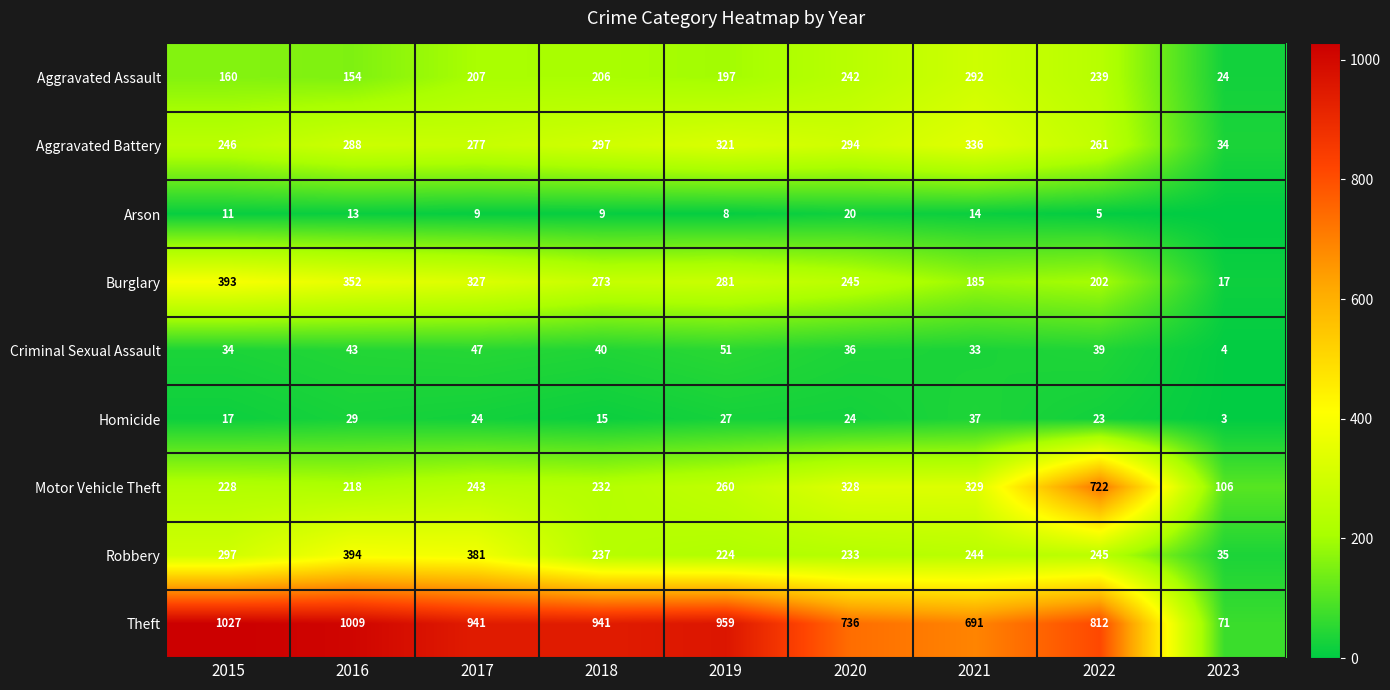

What is the spread (max minus min) of values at 2021?

677